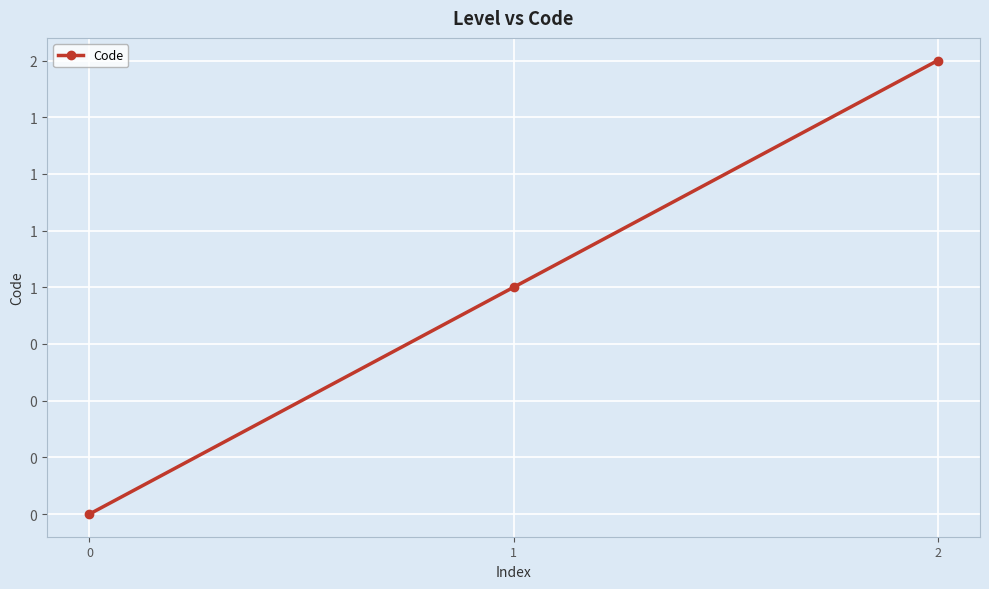

Rank the categories by value from highest to lowest.

2, 1, 0